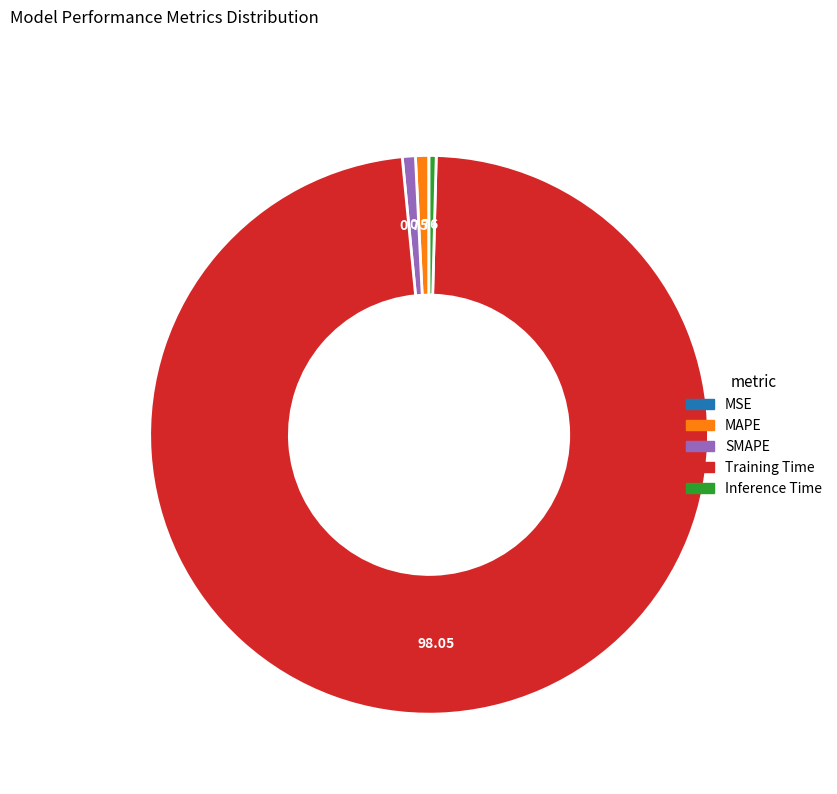

Which category accounts for the majority?

Training Time